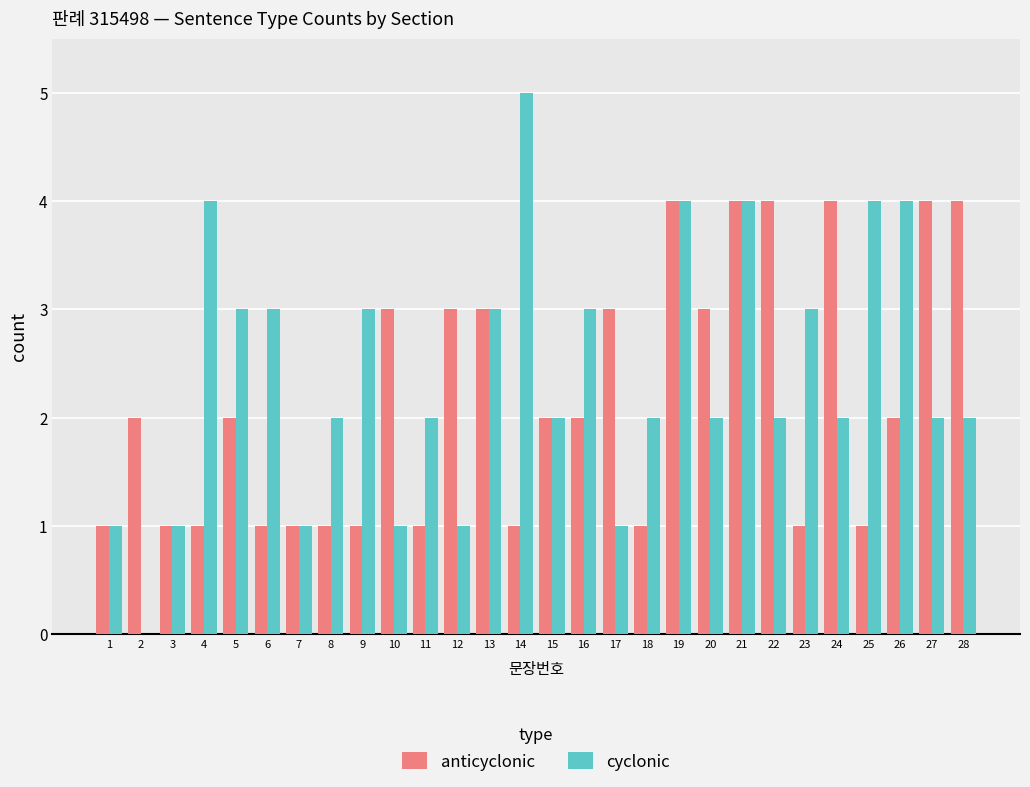

Which series has the largest total across all categories?

cyclonic